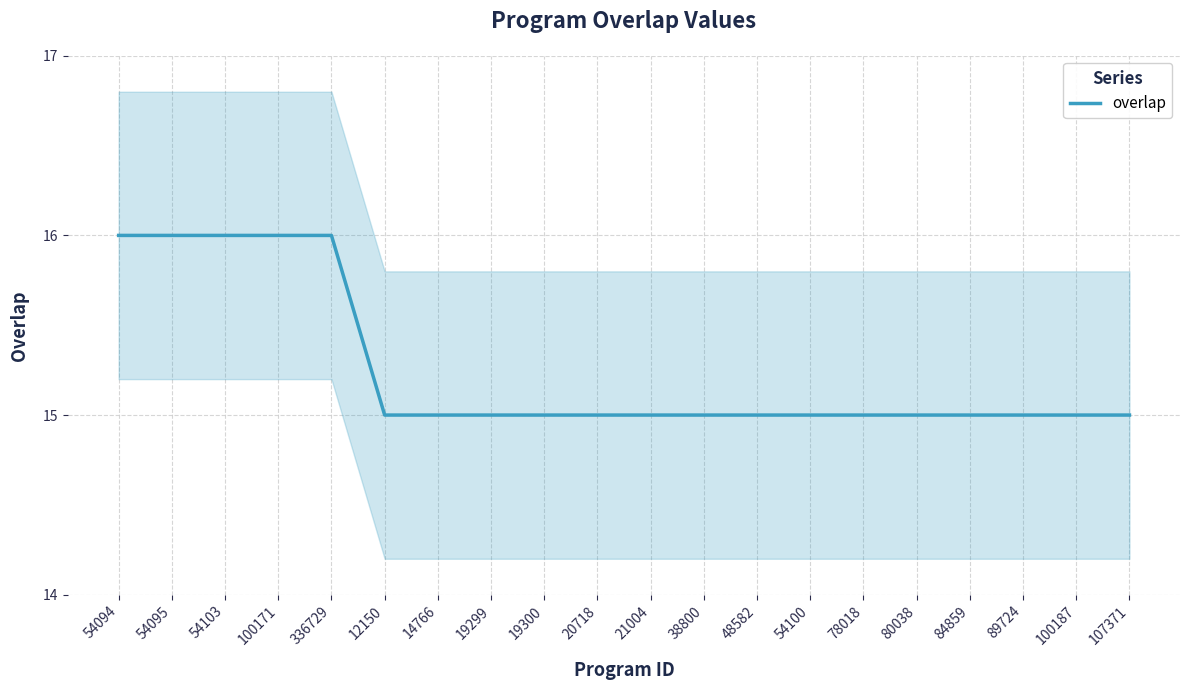

Reading right to left, extract all data points from this chart.

15	15	15	15	15	15	15	15	15	15	15	15	15	15	15	16	16	16	16	16